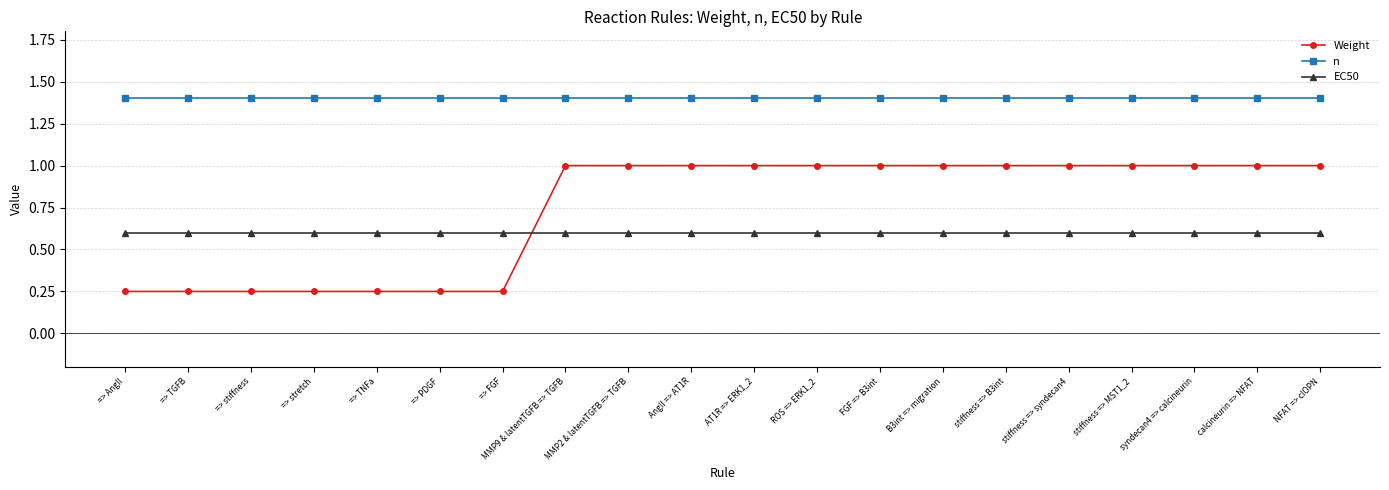

Between => stiffness and AngII => AT1R, which series saw the biggest shift?

Weight